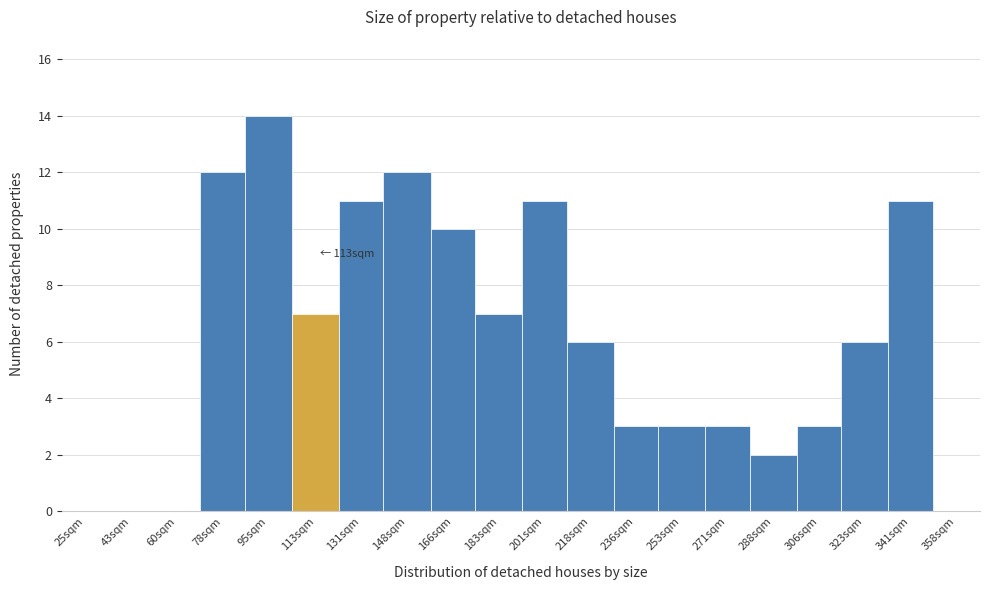

Reading right to left, list all the values displayed in this chart.

358sqm=0	341sqm=11	323sqm=6	306sqm=3	288sqm=2	271sqm=3	253sqm=3	236sqm=3	218sqm=6	201sqm=11	183sqm=7	166sqm=10	148sqm=12	131sqm=11	113sqm=7	95sqm=14	78sqm=12	60sqm=0	43sqm=0	25sqm=0